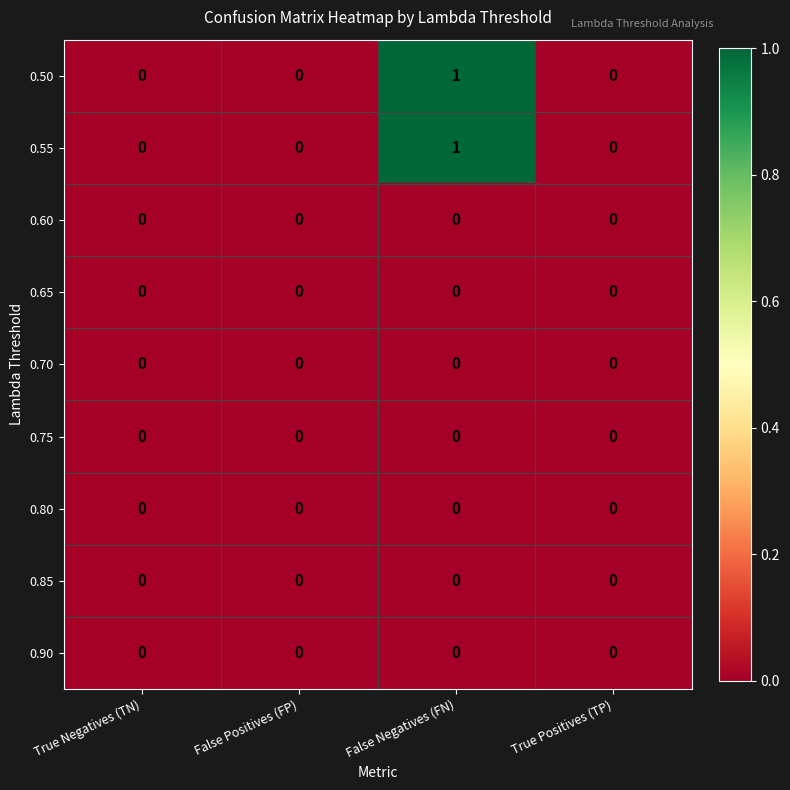

Is it true that 0.60 equals 0 at False Positives (FP)?

True